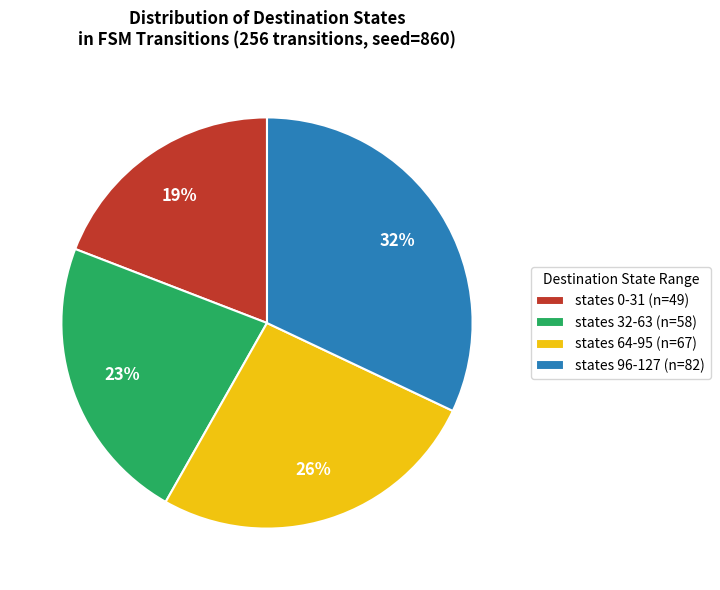

To the nearest percent, what is the difference between the largest and smallest slice percentages?

13%